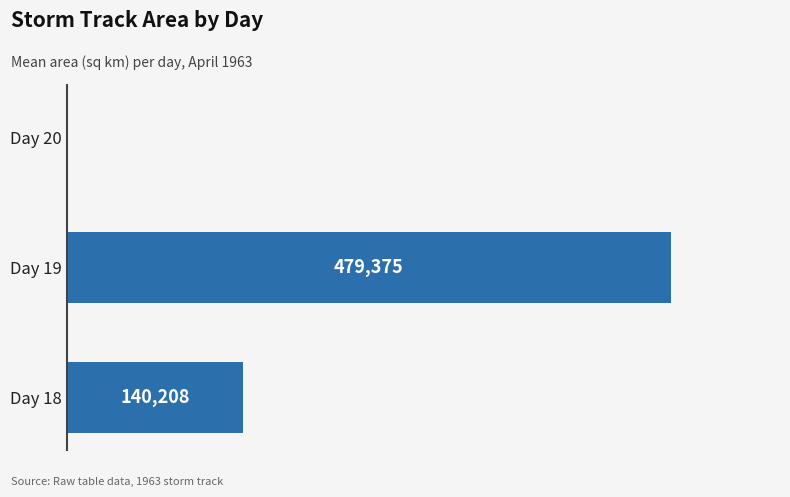

Between Day 20 and Day 18, which is larger?

Day 18